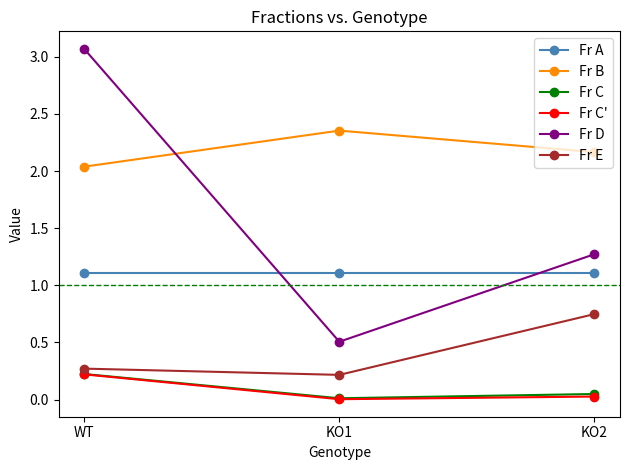

Is it true that Fr C equals 0.4 at WT?

False